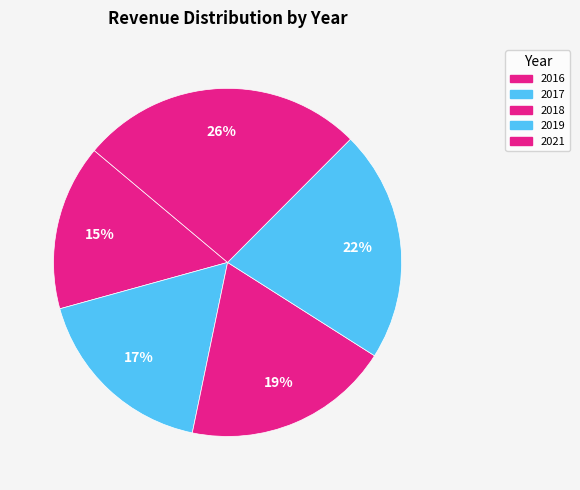

Does 2019 account for over 50% of the chart?

No